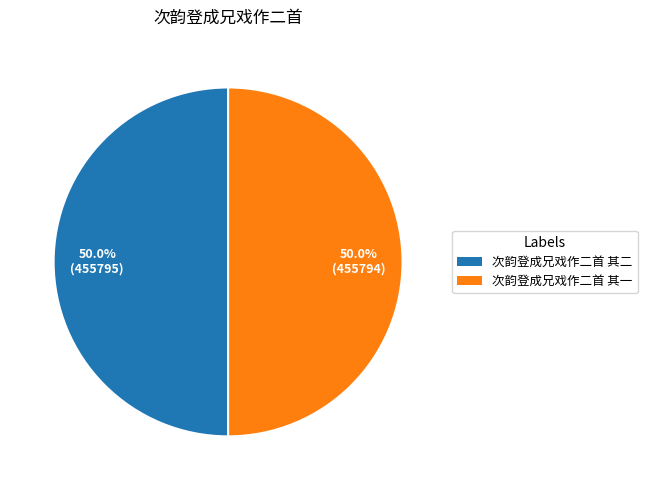

To the nearest percent, what percentage of the pie is 次韵登成兄戏作二首 其一?

50%